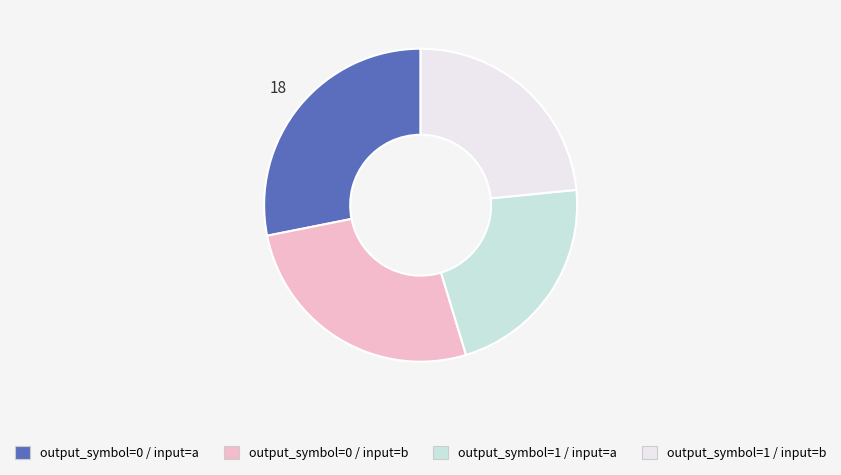

Is there a majority slice in this chart?

No